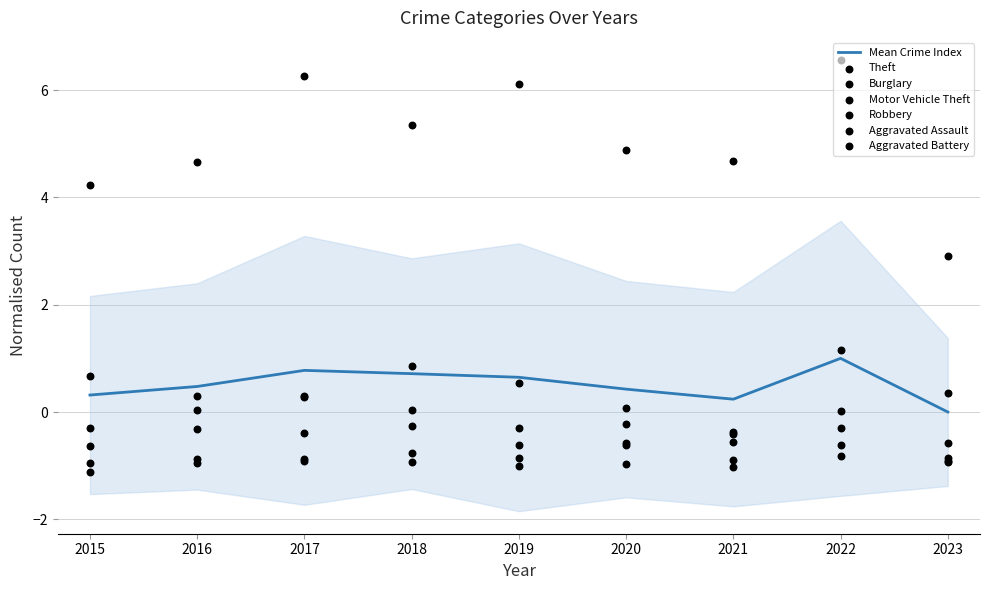

At which category is the sum across all series the highest?

2022